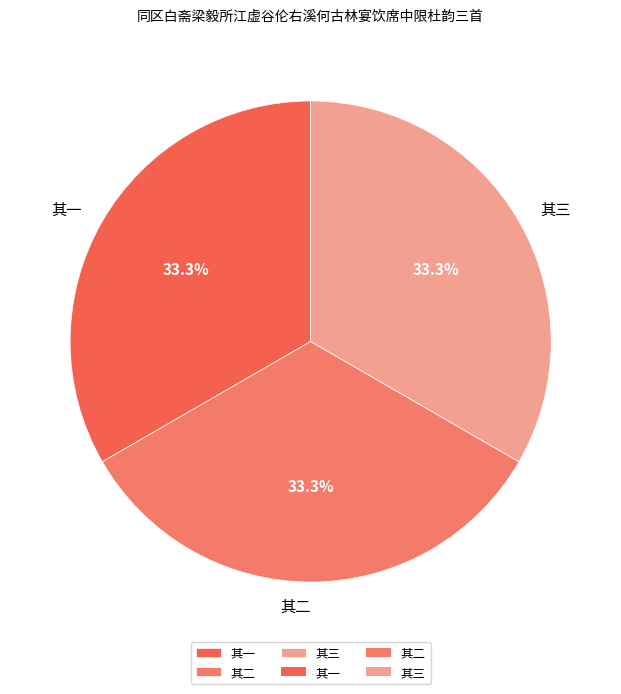

What percentage is NOT represented by 其一?

66.7%